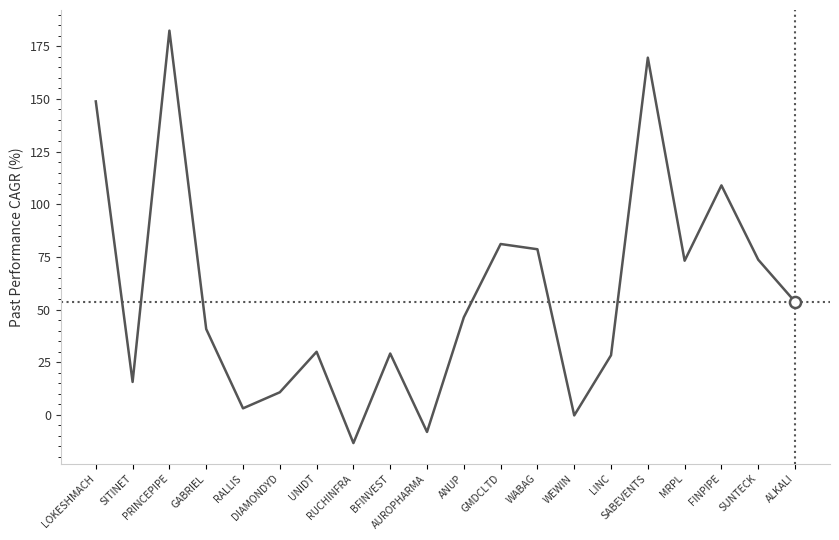

What is the smallest value displayed?

-13.4